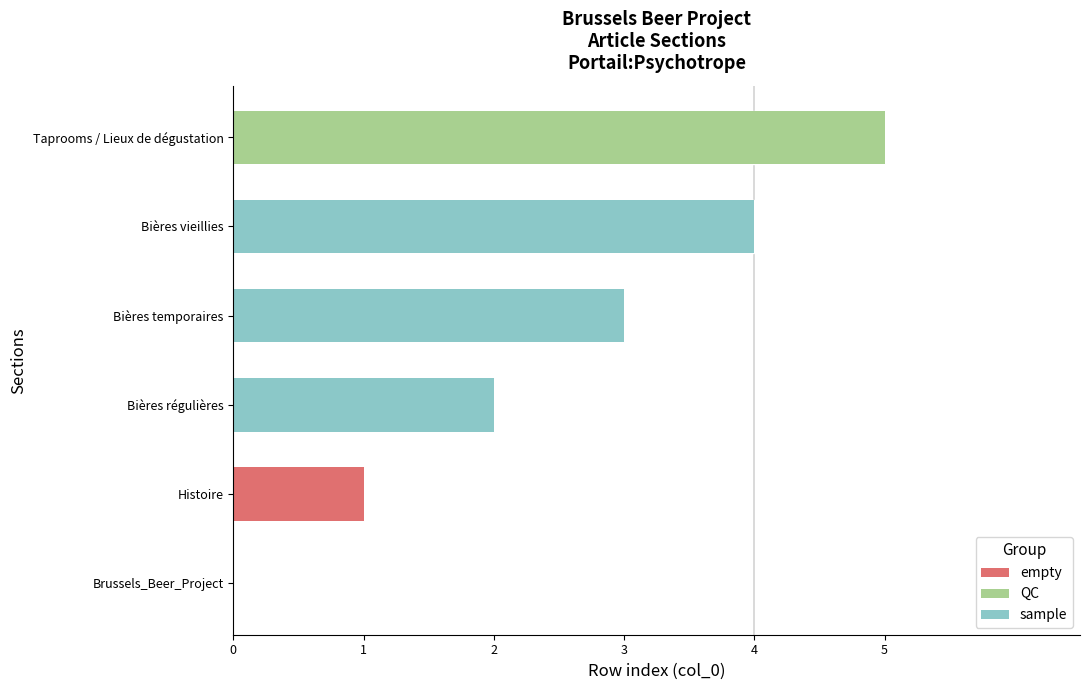

What is the value of the 6th bar from the left?

5